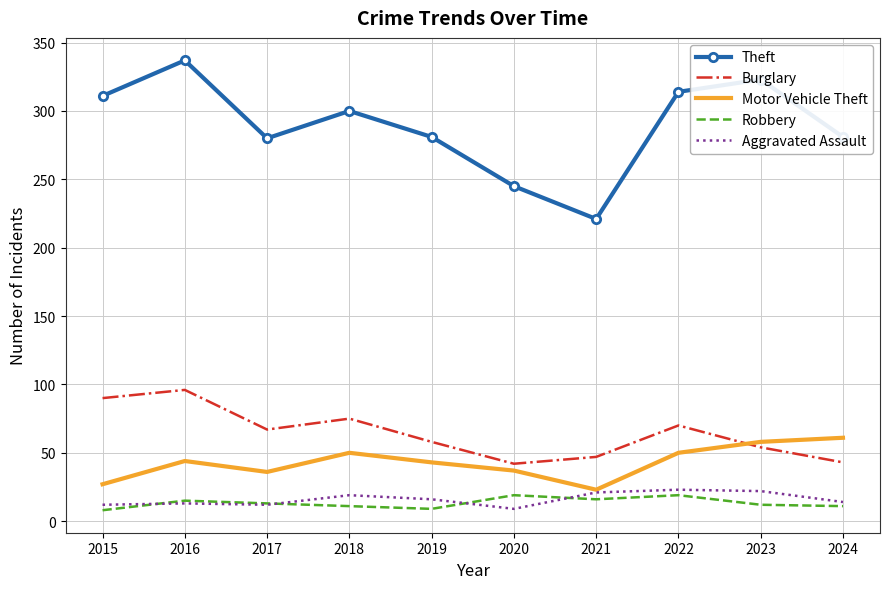

What is the total value across all series at 2020?

352